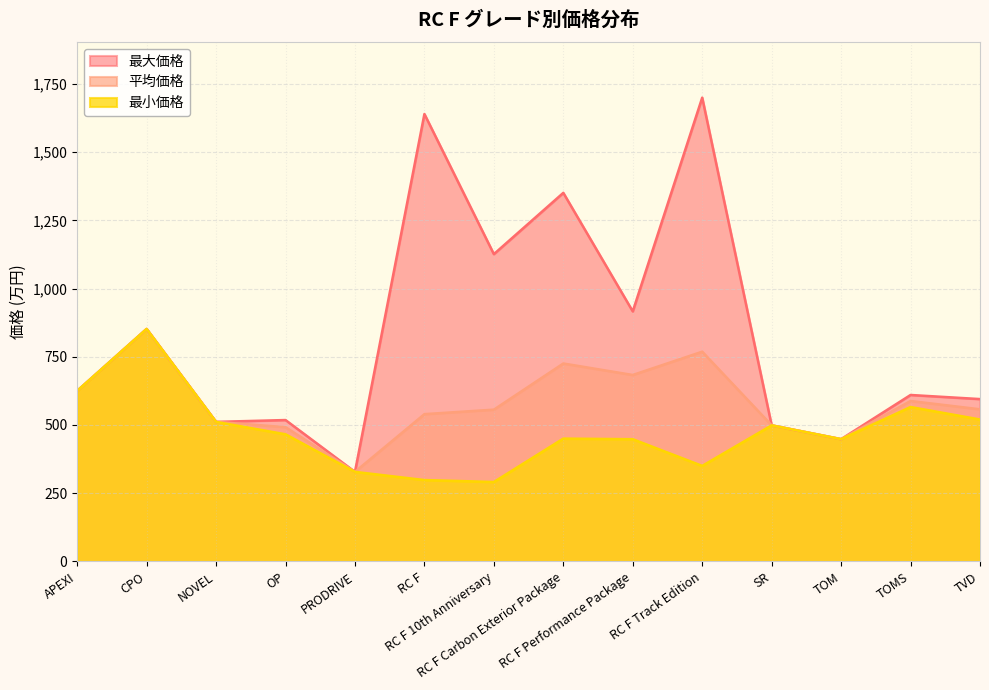

In 最小価格, how many points are higher than both neighbors (excluding endpoints)?

4